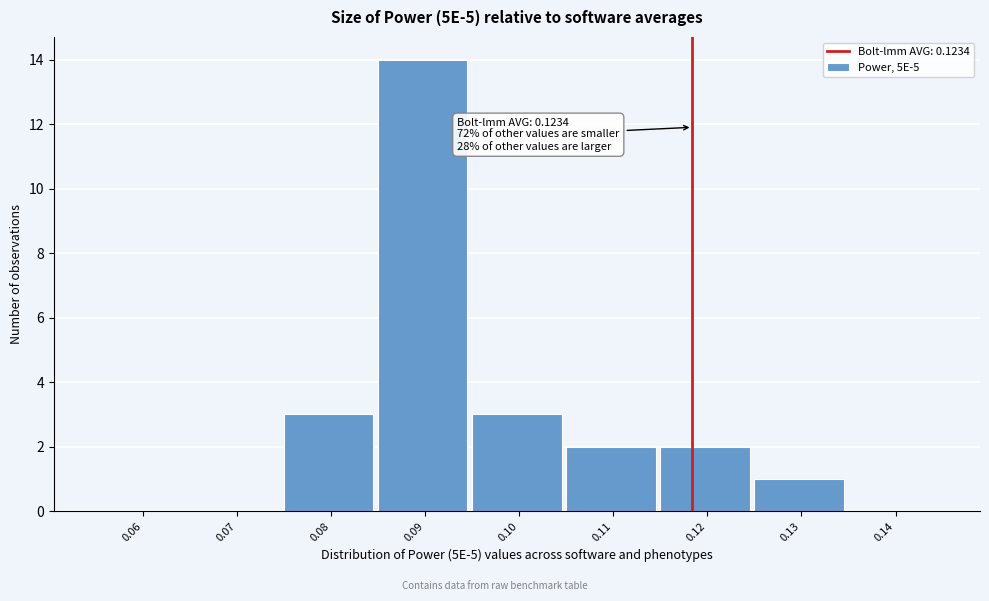

Reading left to right, transcribe all the data shown in this chart.

0.06=0	0.07=0	0.08=3	0.09=14	0.10=3	0.11=2	0.12=2	0.13=1	0.14=0